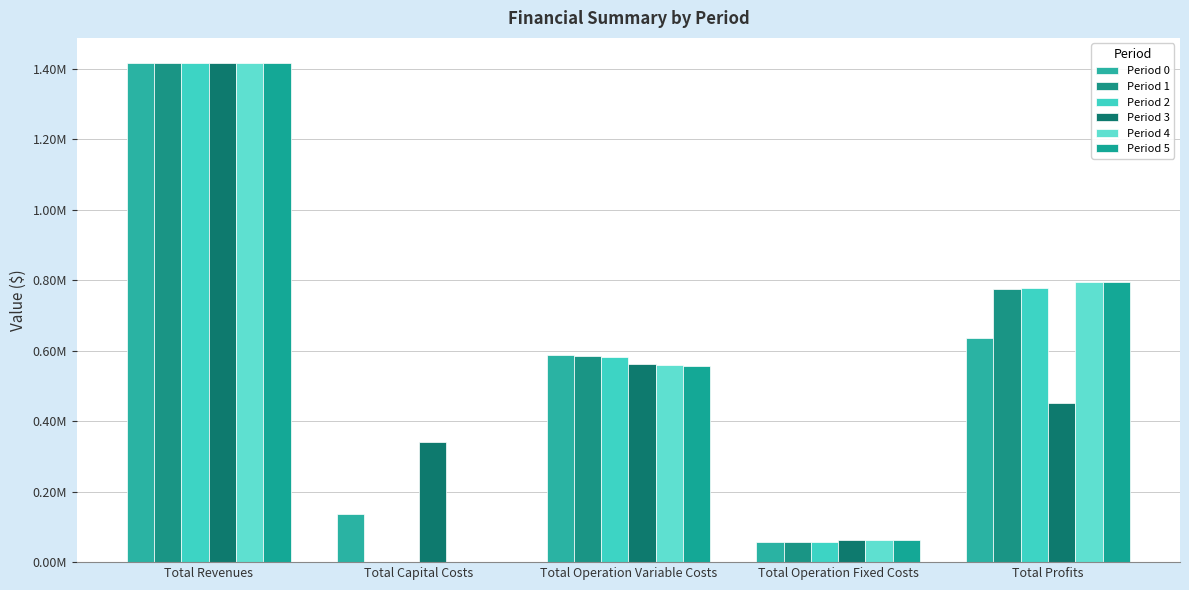

Rank the series by their maximum value, from highest to lowest.

Period 3, Period 4, Period 5, Period 0, Period 1, Period 2